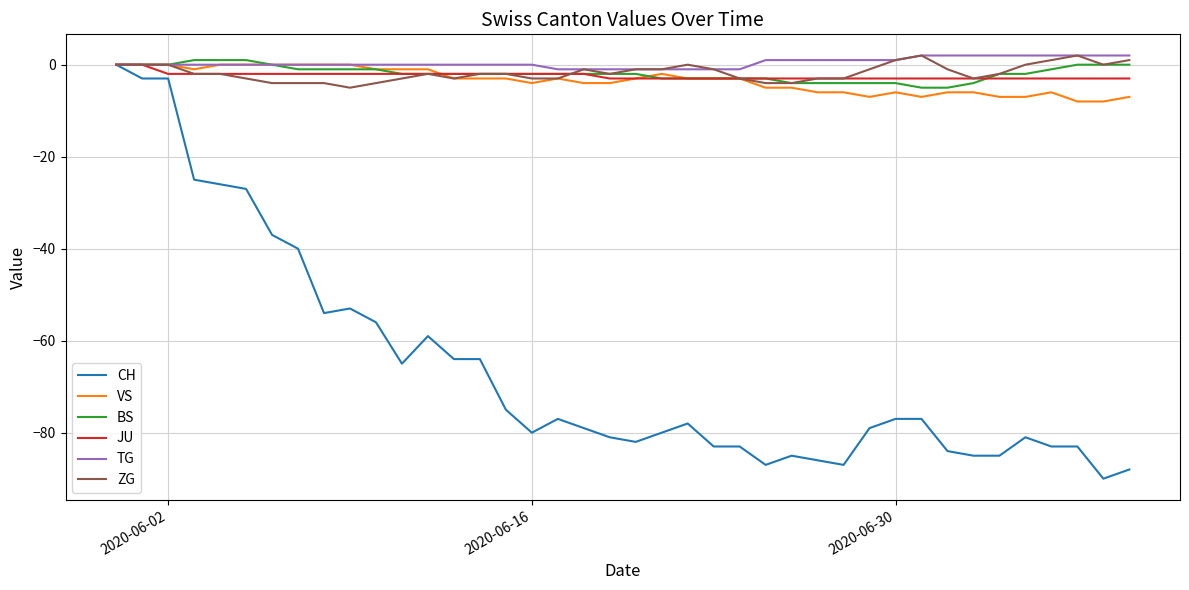

What are all the series names shown in the legend?

CH, VS, BS, JU, TG, ZG